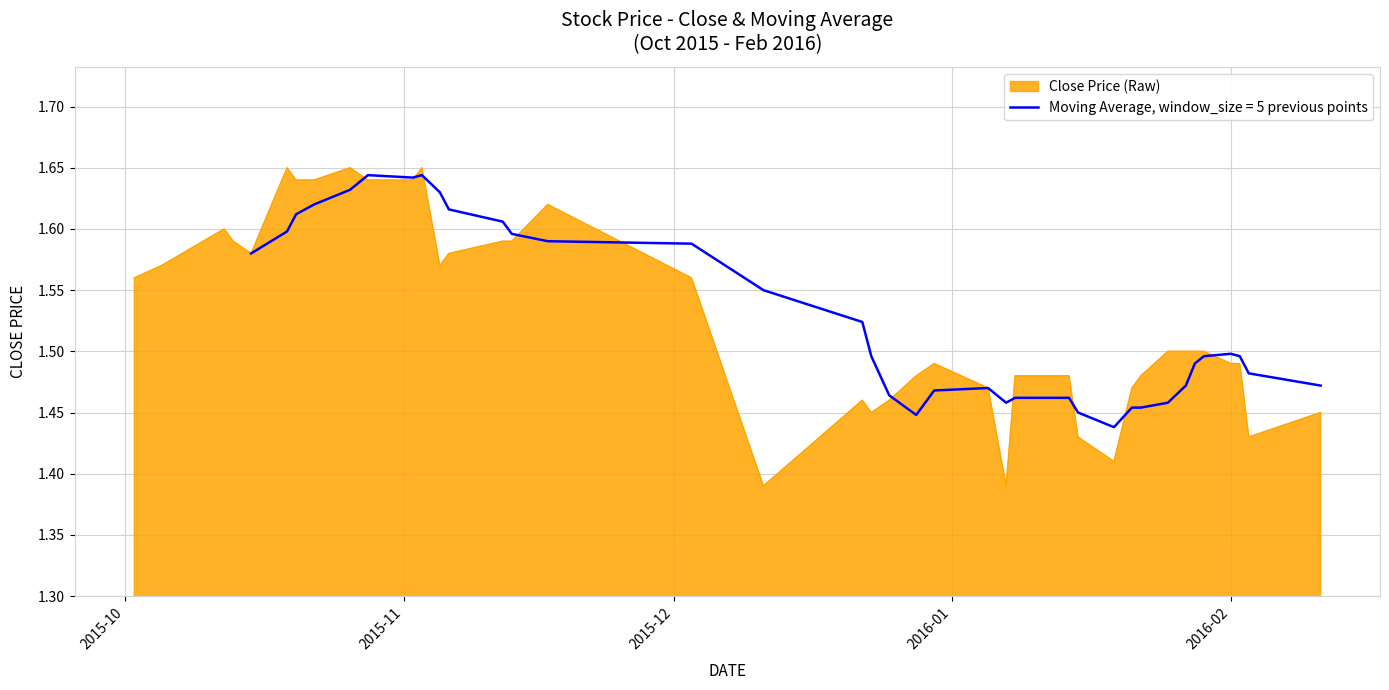

How many points are higher than both their immediate neighbors (excluding endpoints)?

7